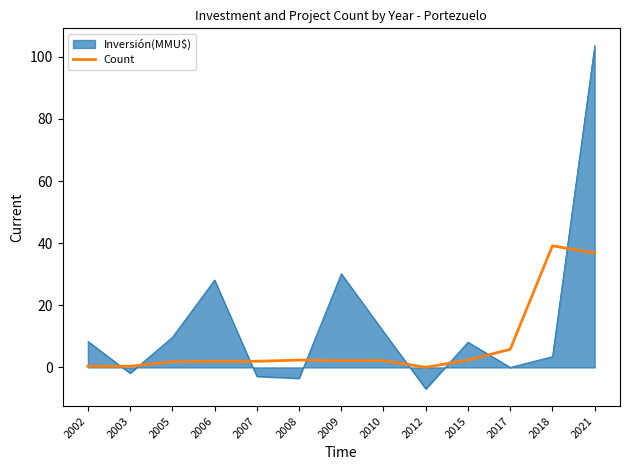

Which series has the widest spread of values?

Inversión(MMU$)